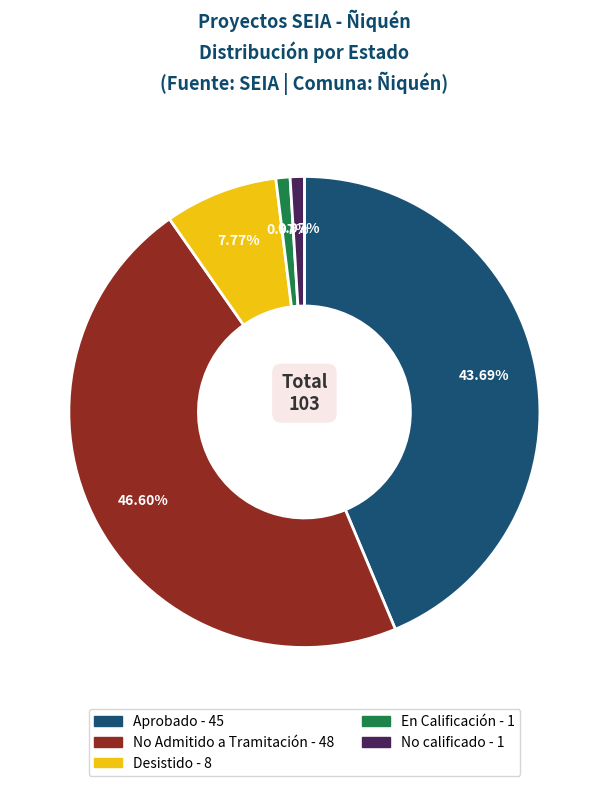

How many slices are in this pie chart?

5